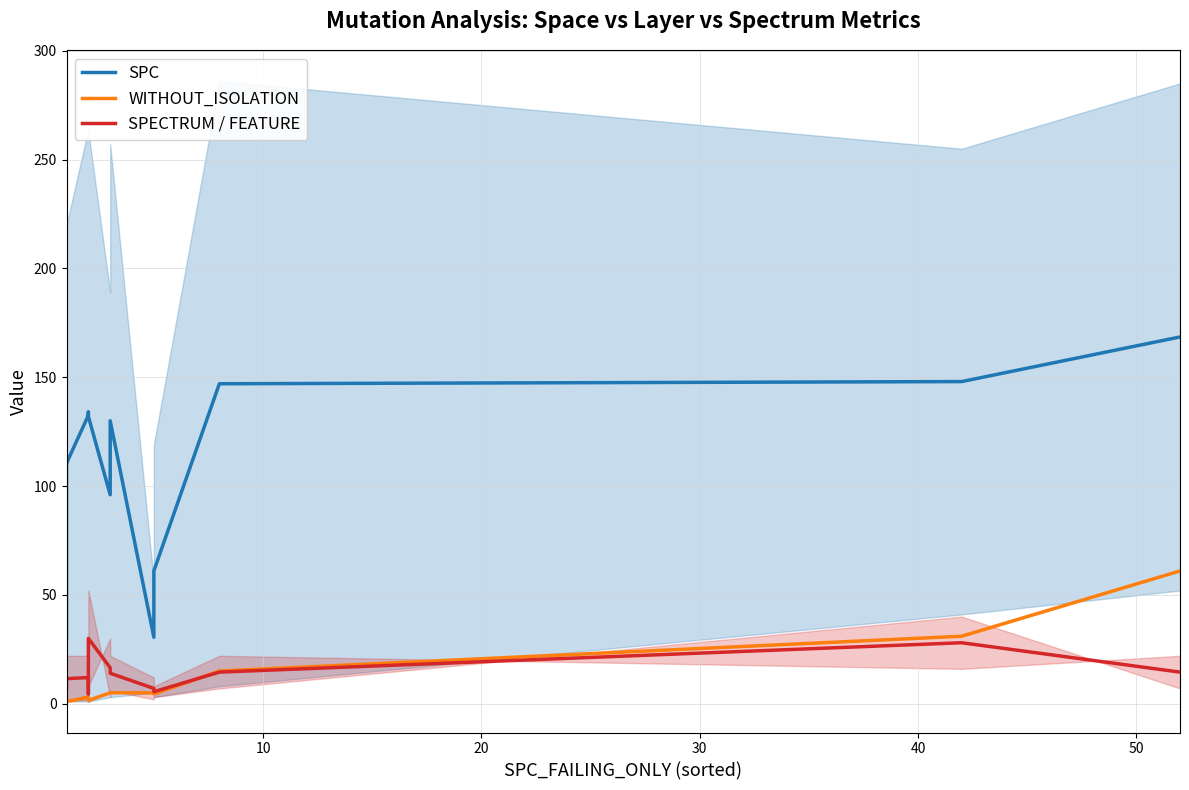

Reading right to left, extract all data points from this chart.

SPC: 168.5	148.0	147.0	61.0	30.5	130.0	96.0	132.0	134.0	132.5	110.5	113.0	30.0
WITHOUT_ISOLATION: 61.0	31.0	15.0	4.5	5.0	5.0	5.0	1.5	1.5	3.0	1.0	2.0	2.0
SPECTRUM / FEATURE: 14.5	28.0	14.5	5.5	7.0	14.0	16.5	30.0	4.5	12.0	11.5	12.0	7.0